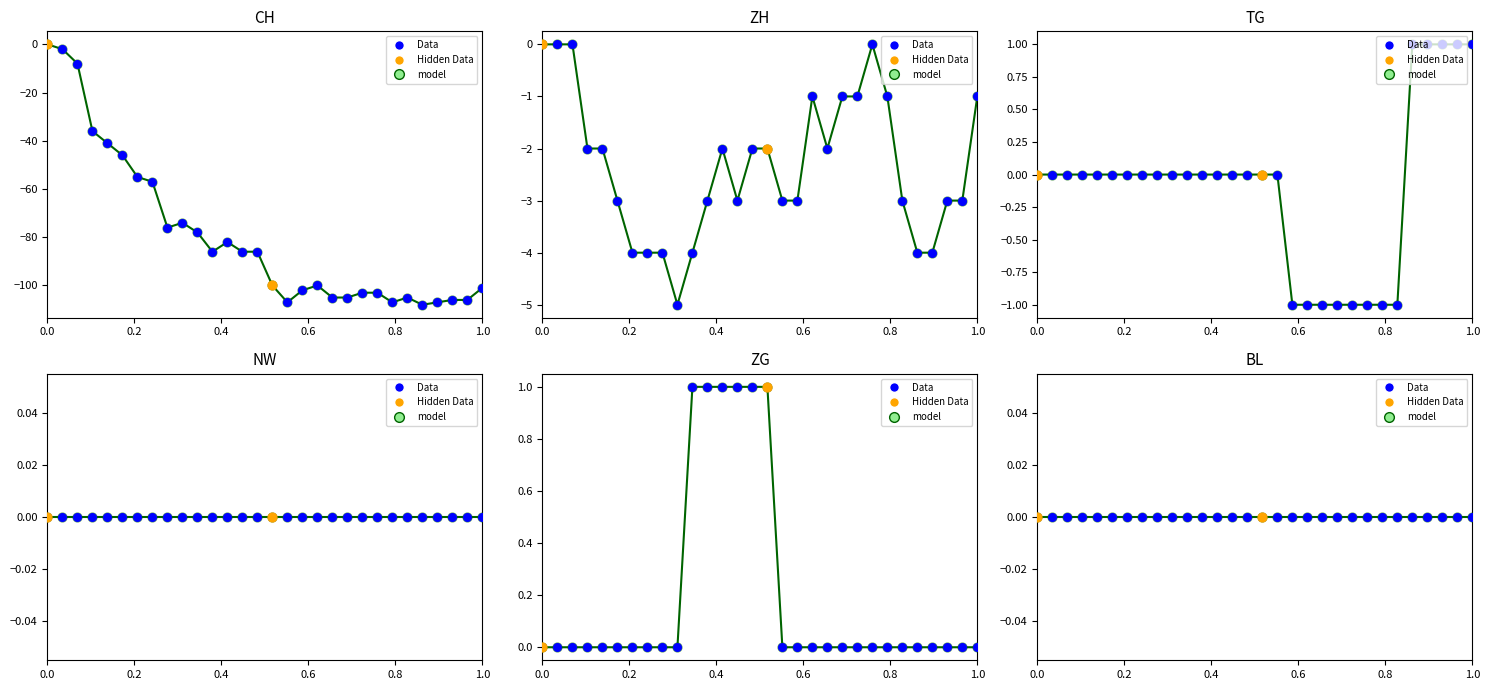

Which series has the largest total across all categories?

ZG